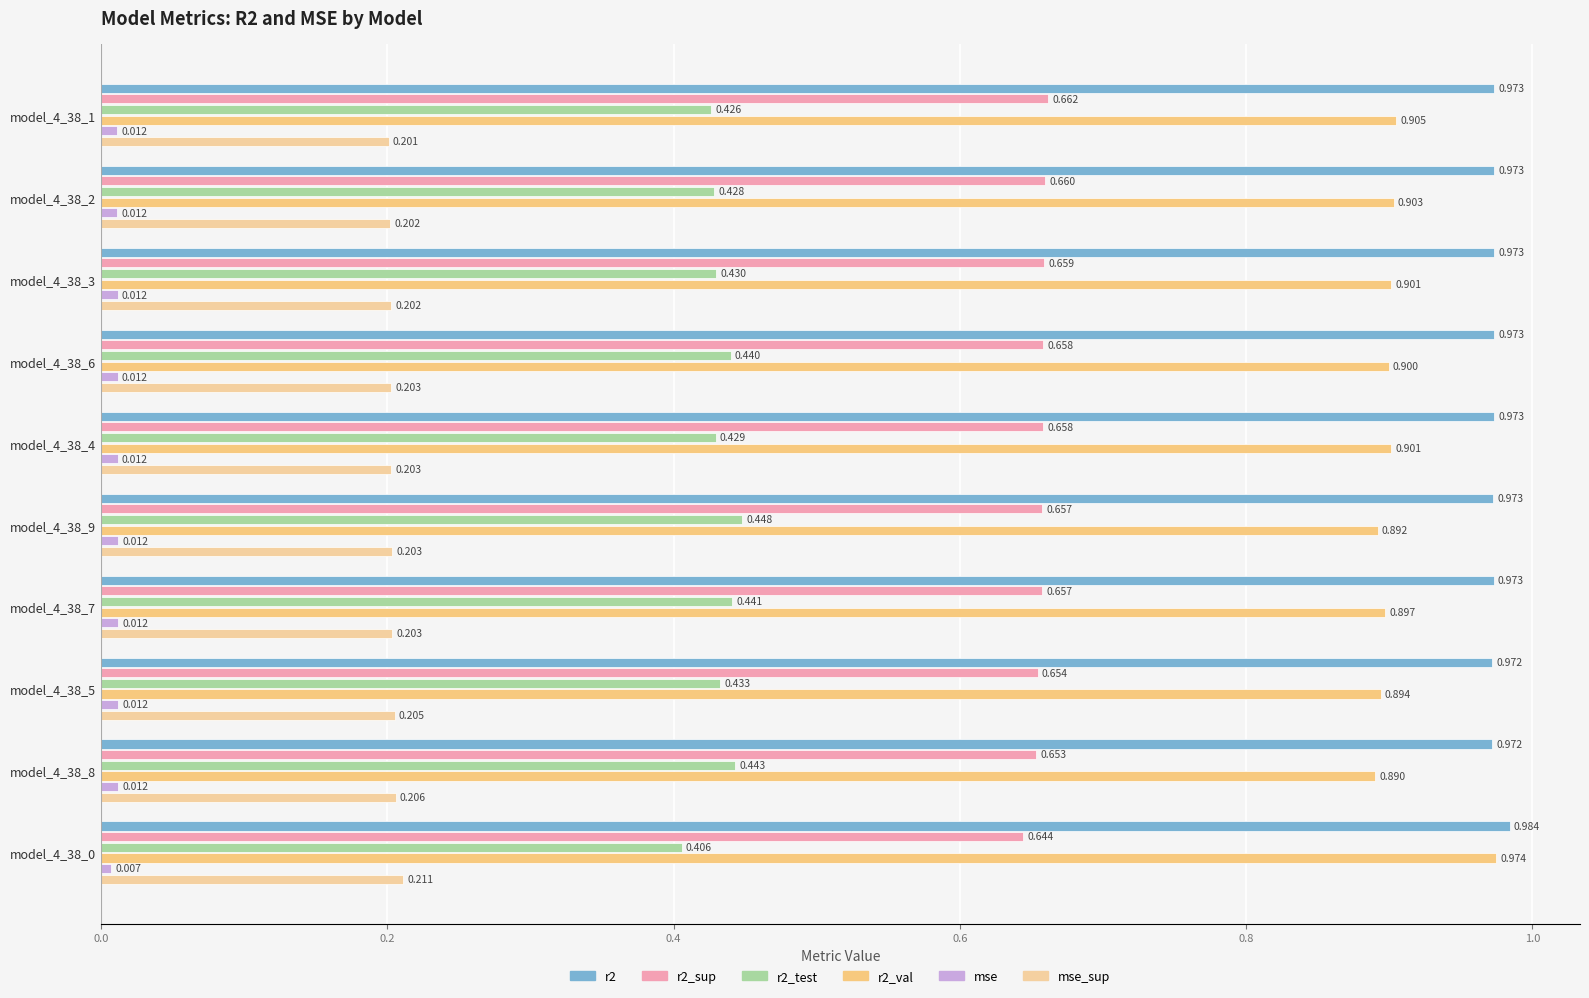

What position from the right is model_4_38_5?

3